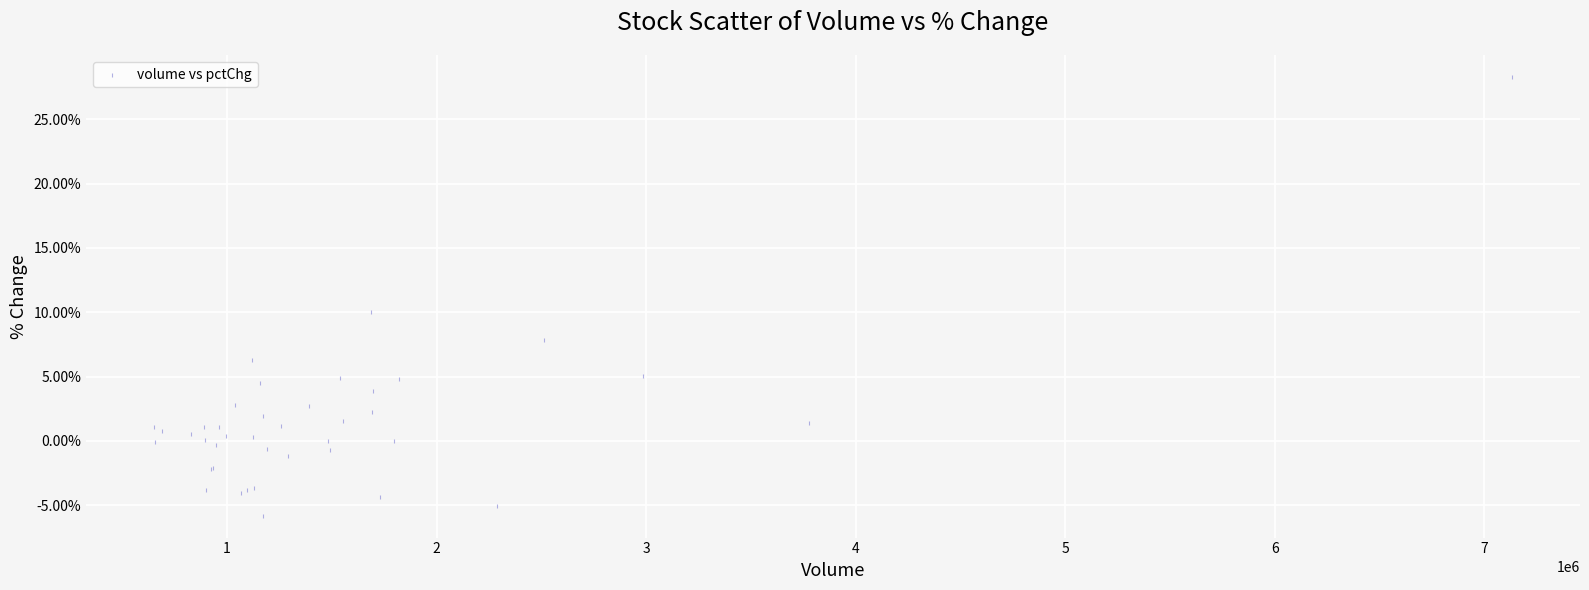

What Y value in the scatter plot is closest to 11?

10.0